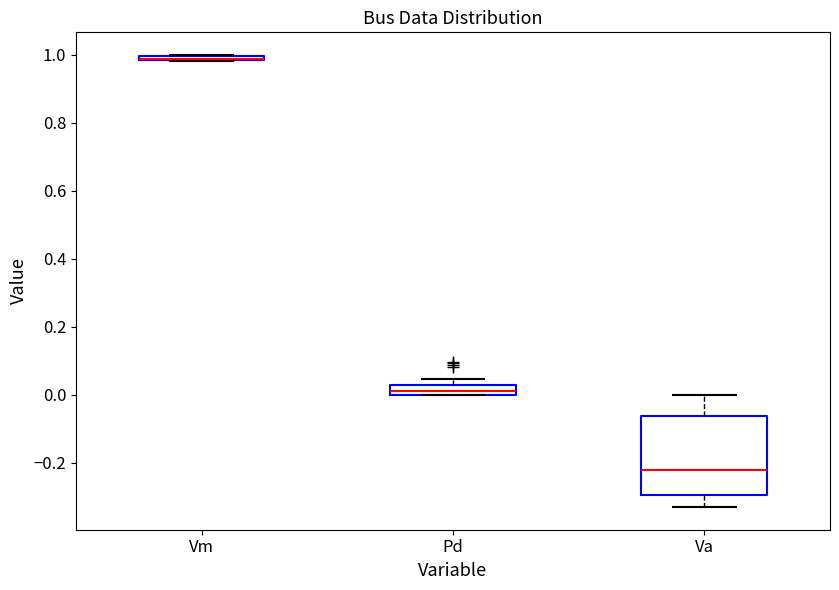

Where is the lower edge of the box for Pd on the y-axis? The values are not printed on the chart, so give them approximately, as read against the axis.

0.00